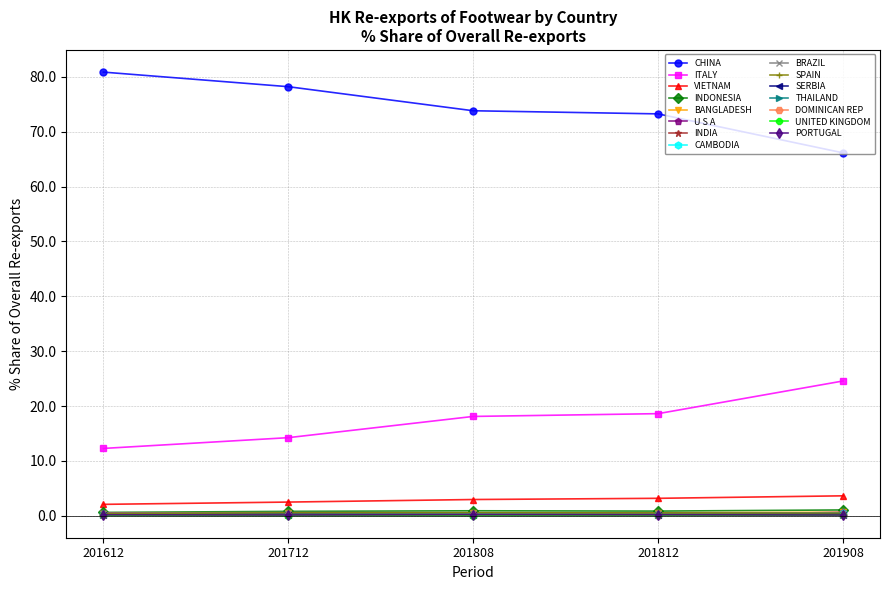

At how many categories does at least one series exceed 41?

5